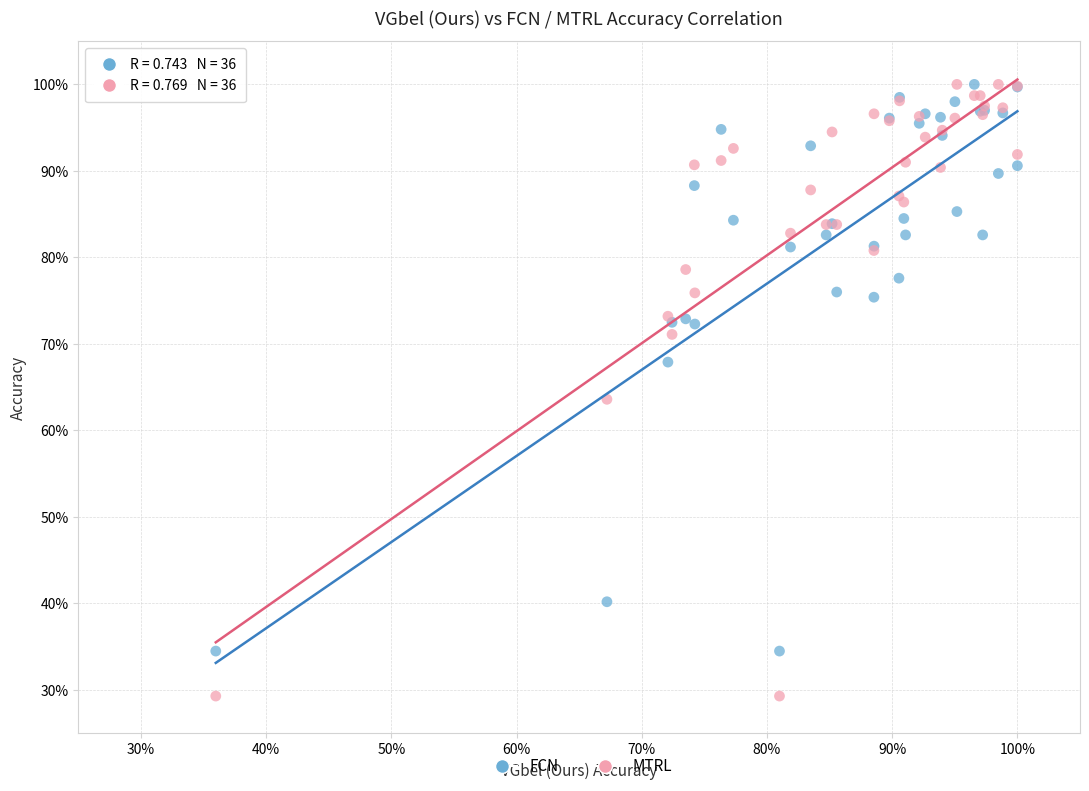

Which series has the largest Y range (max minus min)?

MTRL